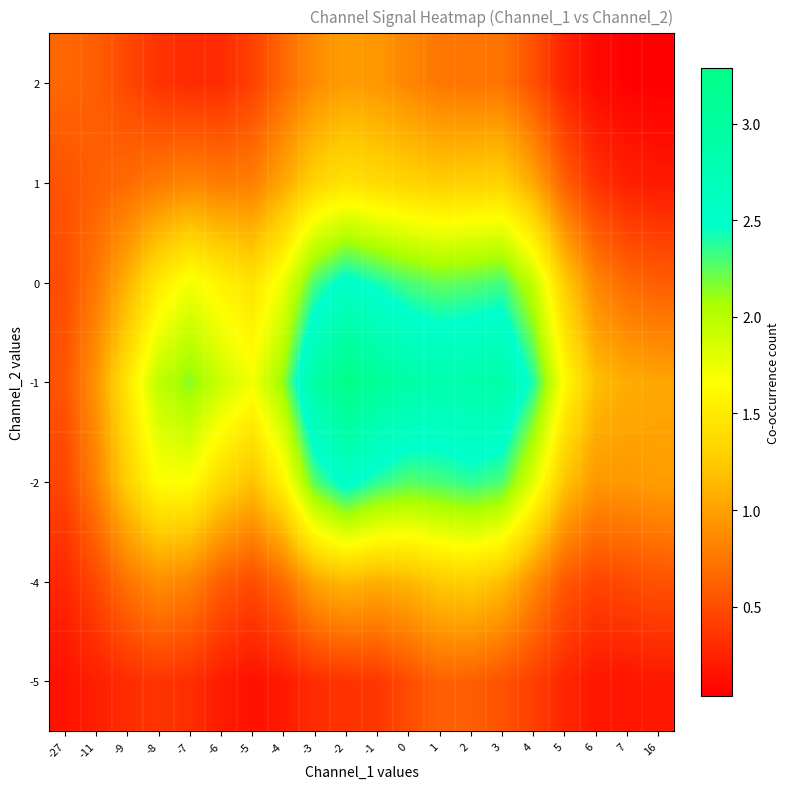

Reading left to right, what are all the values shown in this chart?

-5: -27=0.1	-11=0.2	-9=0.3	-8=0.4	-7=0.3	-6=0.2	-5=0.1	-4=0.2	-3=0.3	-2=0.3	-1=0.4	0=0.5	1=0.6	2=0.6	3=0.5	4=0.4	5=0.3	6=0.2	7=0.2	16=0.2
-4: -27=0.3	-11=0.5	-9=0.7	-8=0.9	-7=0.8	-6=0.6	-5=0.5	-4=0.7	-3=1.0	-2=1.1	-1=1.1	0=1.1	1=1.3	2=1.3	3=1.2	4=0.9	5=0.6	6=0.5	7=0.5	16=0.5
-2: -27=0.5	-11=0.8	-9=1.3	-8=1.7	-7=1.7	-6=1.4	-5=1.2	-4=1.6	-3=2.3	-2=2.5	-1=2.4	0=2.3	1=2.3	2=2.4	3=2.3	4=1.8	5=1.2	6=0.9	7=1.0	16=1.0
-1: -27=0.5	-11=0.9	-9=1.5	-8=2.0	-7=2.2	-6=1.9	-5=1.7	-4=2.1	-3=2.9	-2=3.3	-1=3.1	0=2.9	1=2.8	2=2.9	3=2.9	4=2.4	5=1.6	6=1.2	7=1.1	16=1.0
0: -27=0.5	-11=0.8	-9=1.1	-8=1.5	-7=1.7	-6=1.6	-5=1.4	-4=1.7	-3=2.3	-2=2.5	-1=2.4	0=2.3	1=2.2	2=2.3	3=2.3	4=1.9	5=1.3	6=0.8	7=0.7	16=0.6
1: -27=0.5	-11=0.6	-9=0.7	-8=0.8	-7=0.8	-6=0.8	-5=0.8	-4=1.0	-3=1.3	-2=1.4	-1=1.4	0=1.3	1=1.3	2=1.3	3=1.3	4=1.0	5=0.6	6=0.3	7=0.2	16=0.2
2: -27=0.7	-11=0.6	-9=0.5	-8=0.3	-7=0.3	-6=0.3	-5=0.4	-4=0.7	-3=0.9	-2=1.0	-1=0.9	0=0.8	1=0.8	2=0.7	3=0.7	4=0.5	5=0.2	6=0.1	7=0.0	16=0.0